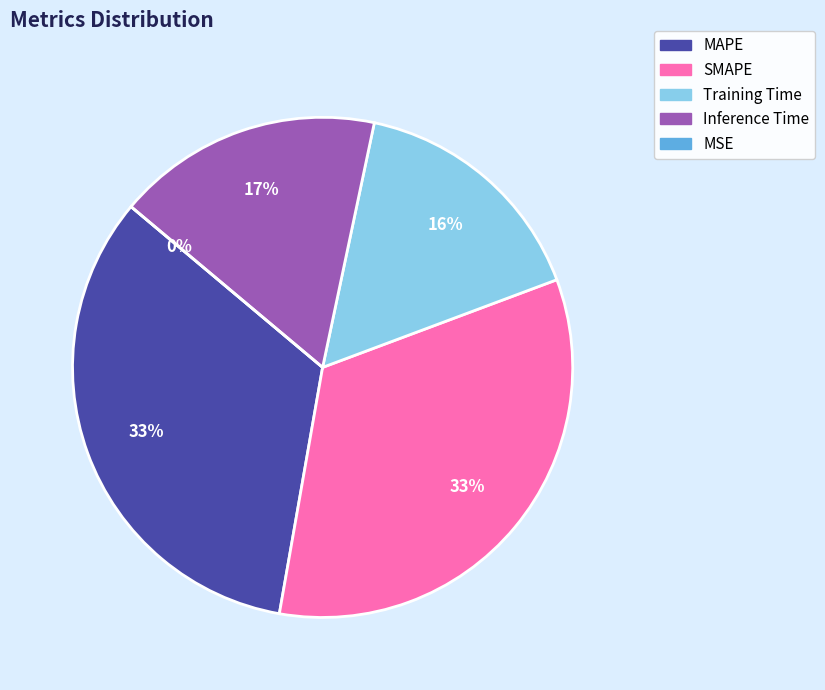

Which category has the smallest portion of the pie?

MSE